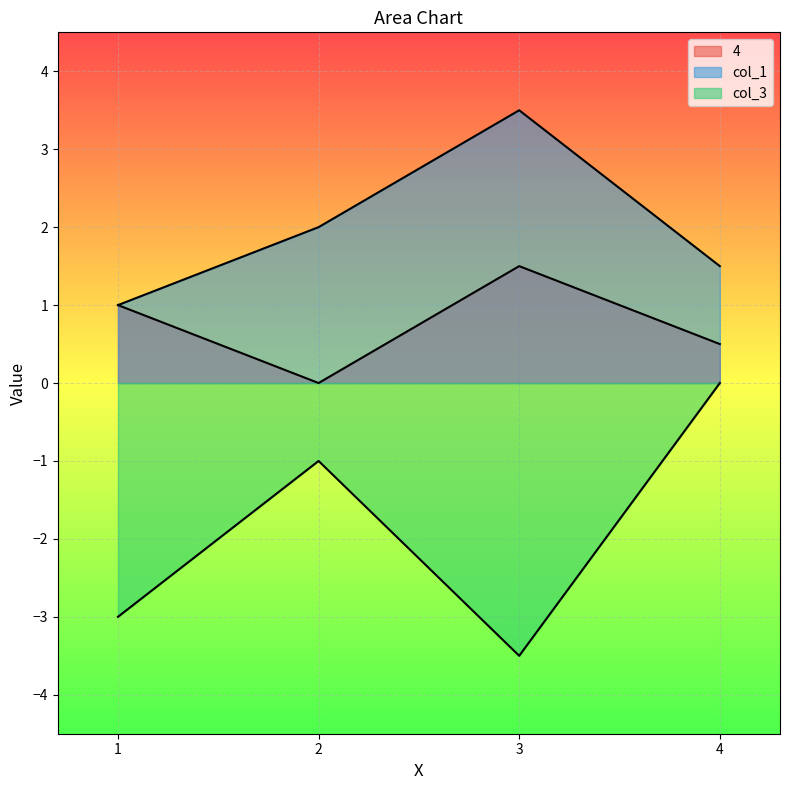

What are all the series names shown in the legend?

4, col_1, col_3